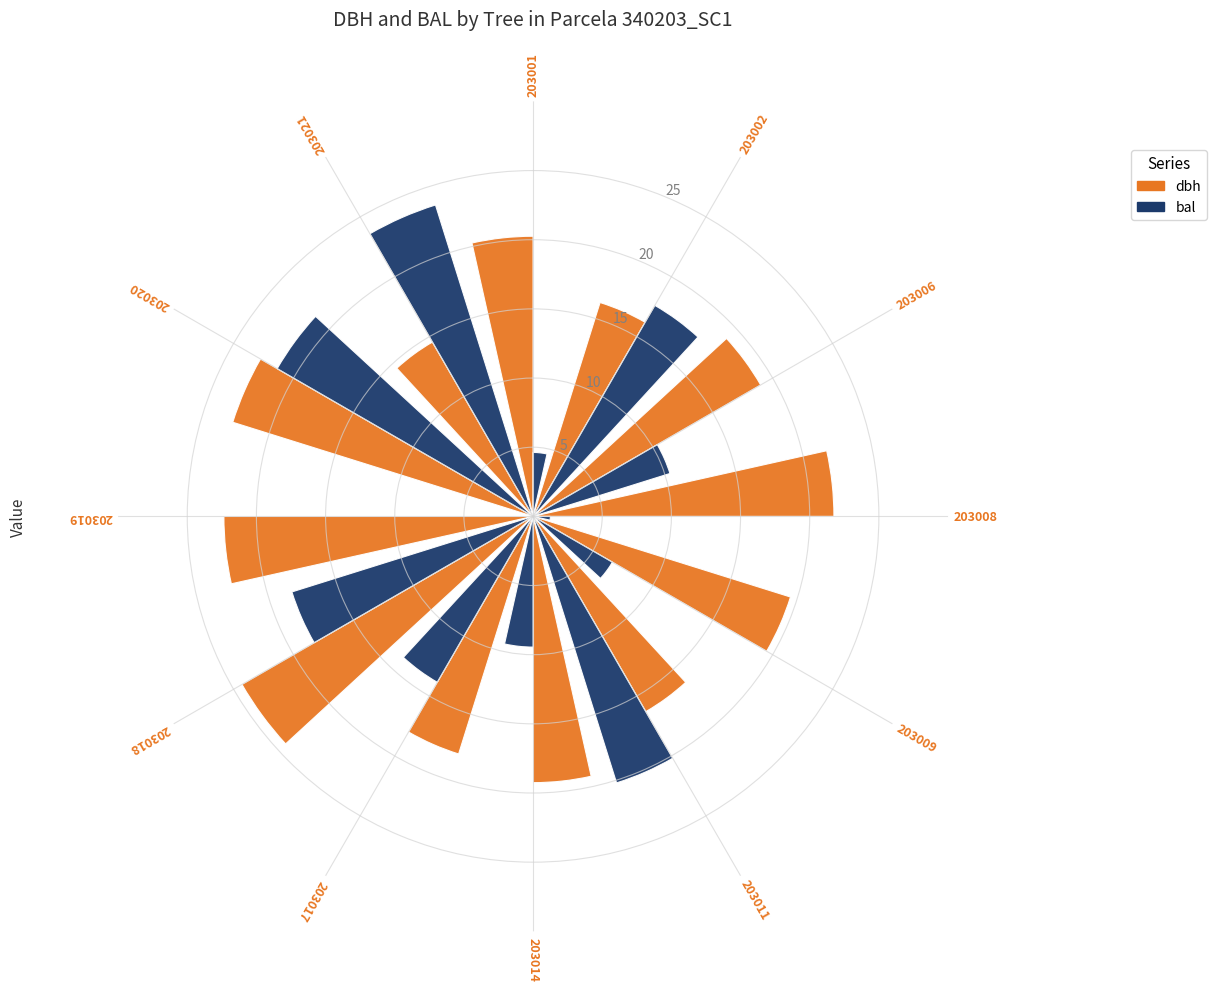

How many bars are there in total?

24